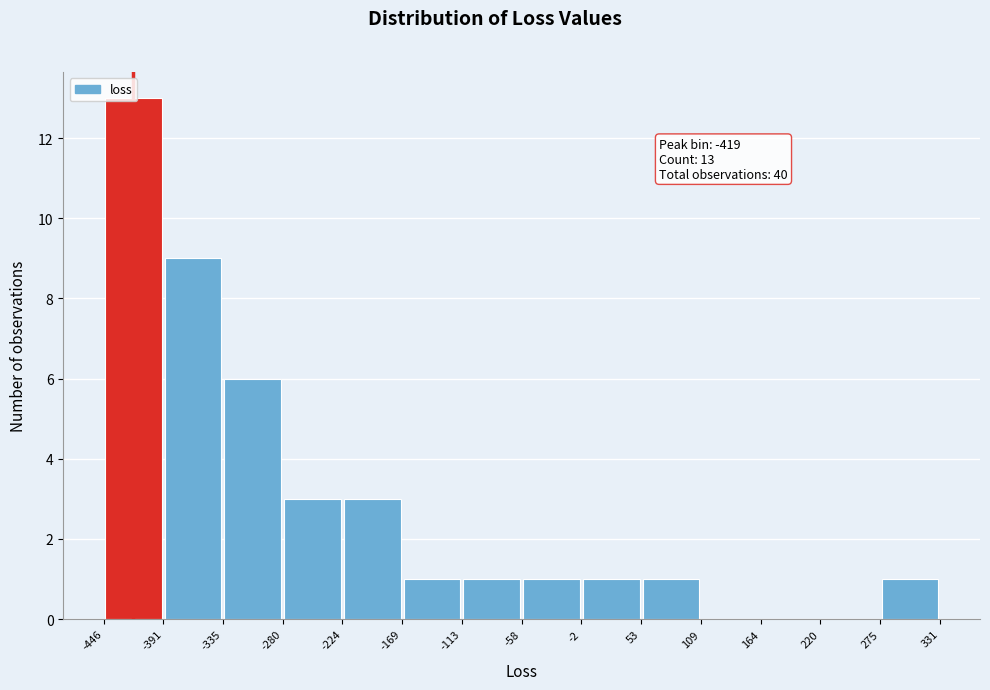

Which range on the x-axis has the tallest bar?

-446 to -391